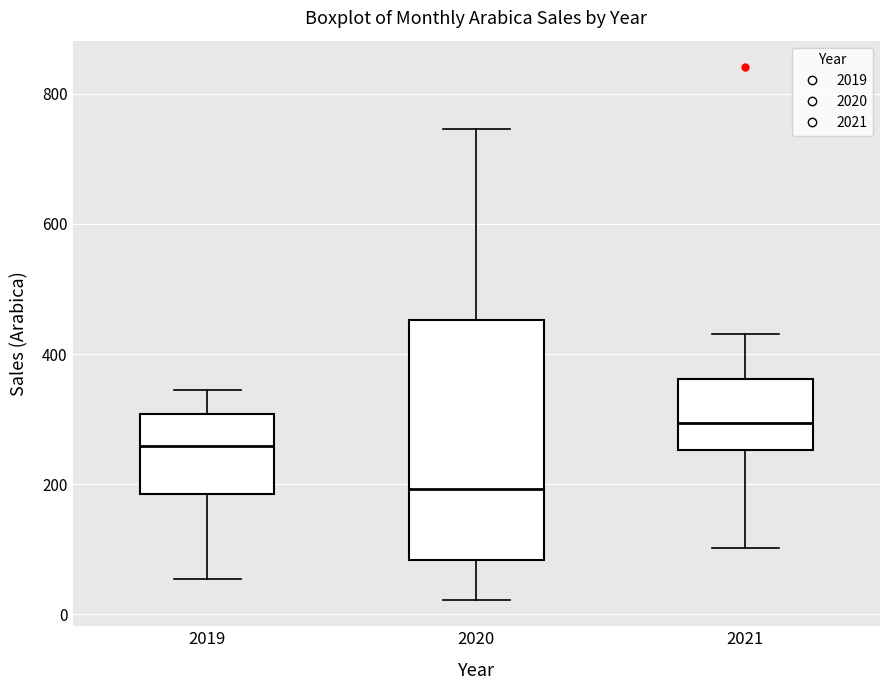

Which box's median line is the lowest?

2020